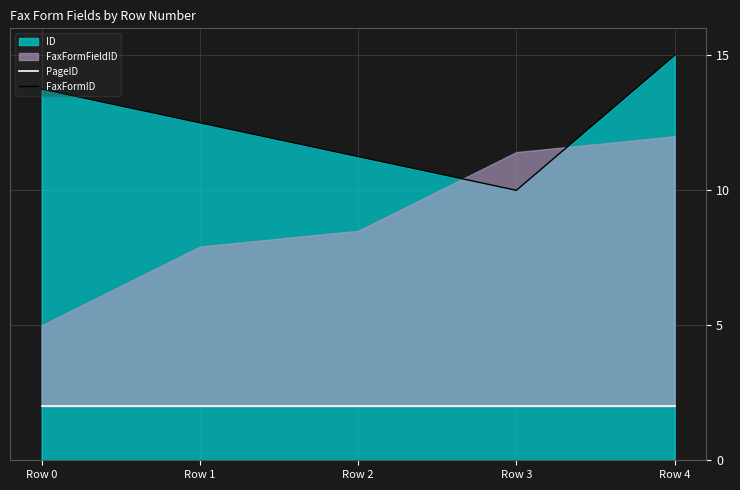

At which category does the chart reach its peak across all series?

Row 4